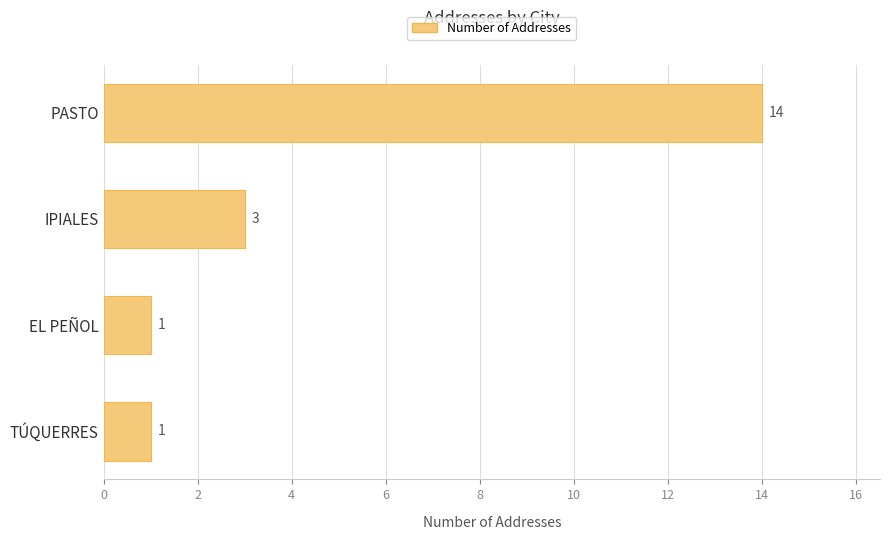

What is the change in value from EL PEÑOL to IPIALES?

+2